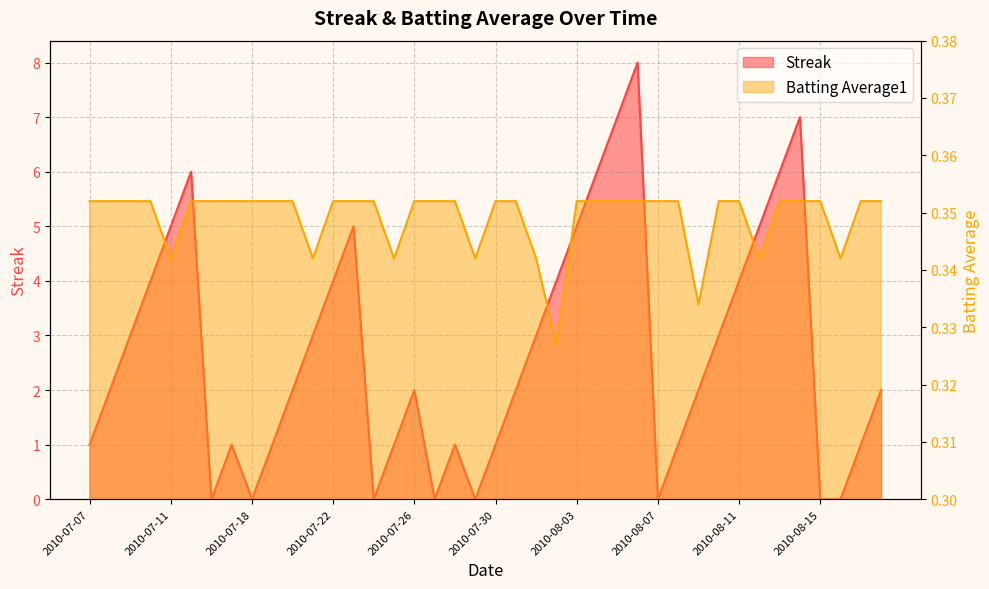

In Batting Average1, how many points are lower than both neighbors (excluding endpoints)?

8